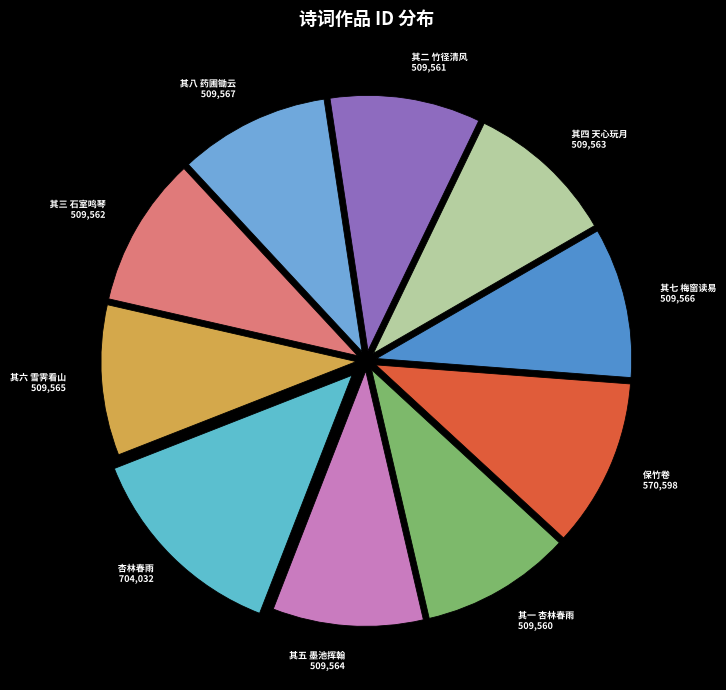

True or false: 其八 药圃锄云 accounts for 1% of the total.

False